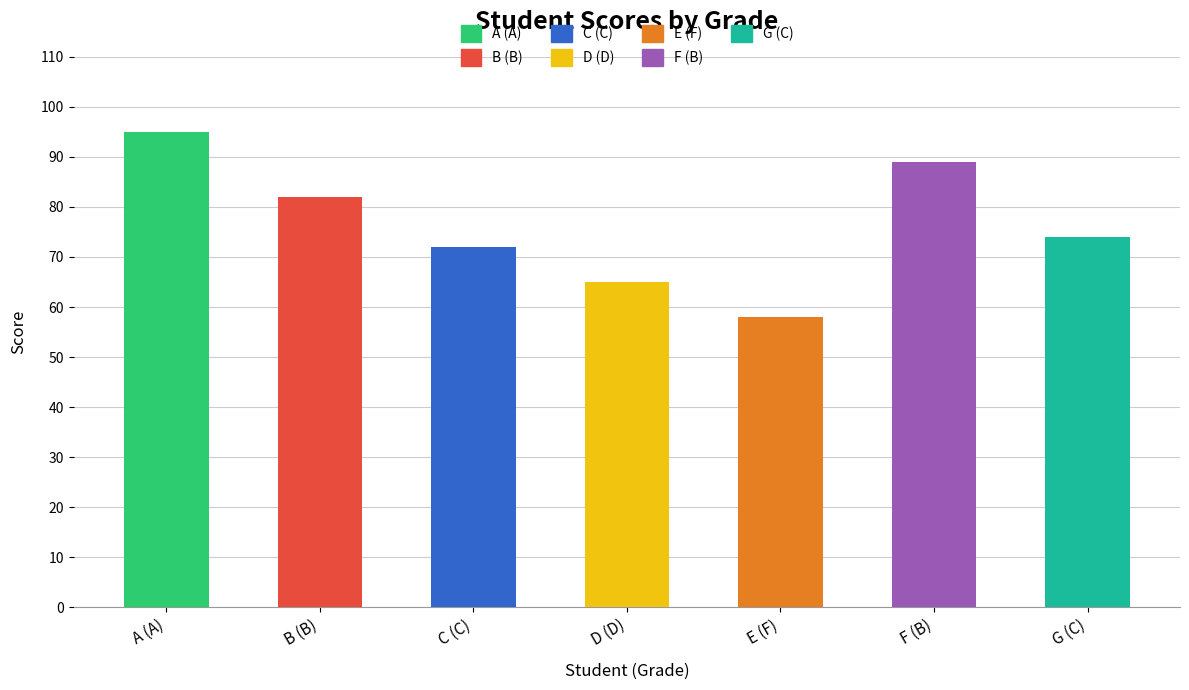

Rank the categories by value from lowest to highest.

E (F), D (D), C (C), G (C), B (B), F (B), A (A)